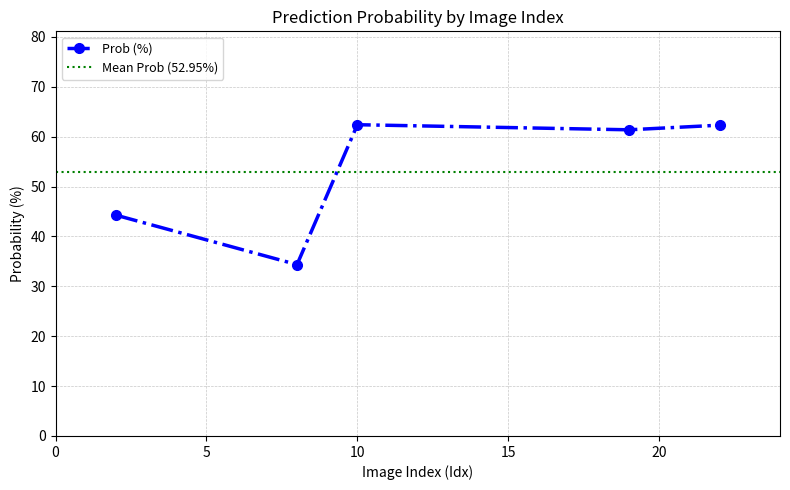

List the labels in order of value, smallest first.

8, 2, 19, 22, 10